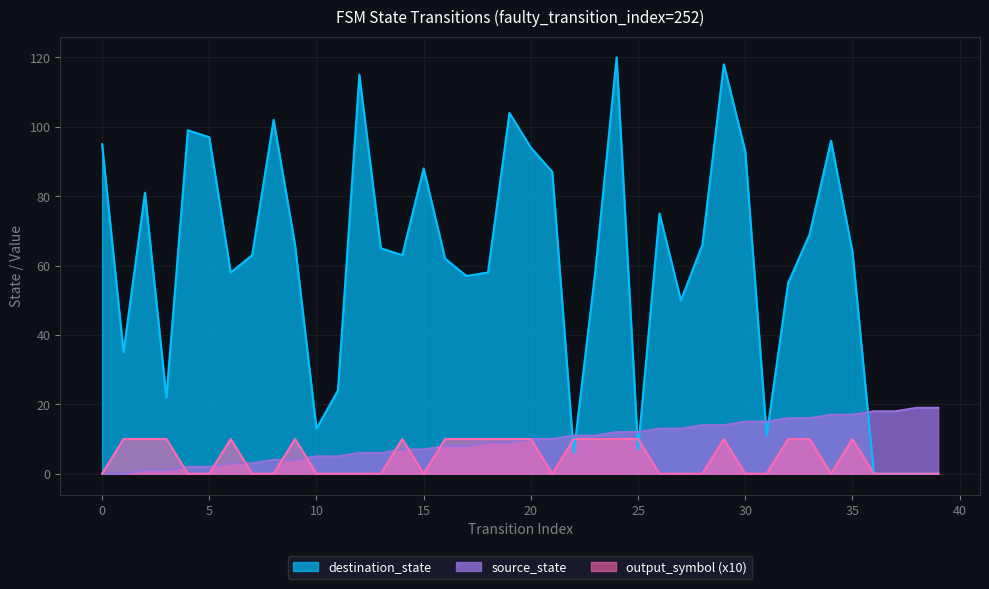

Which label corresponds to the largest value in the chart?

24